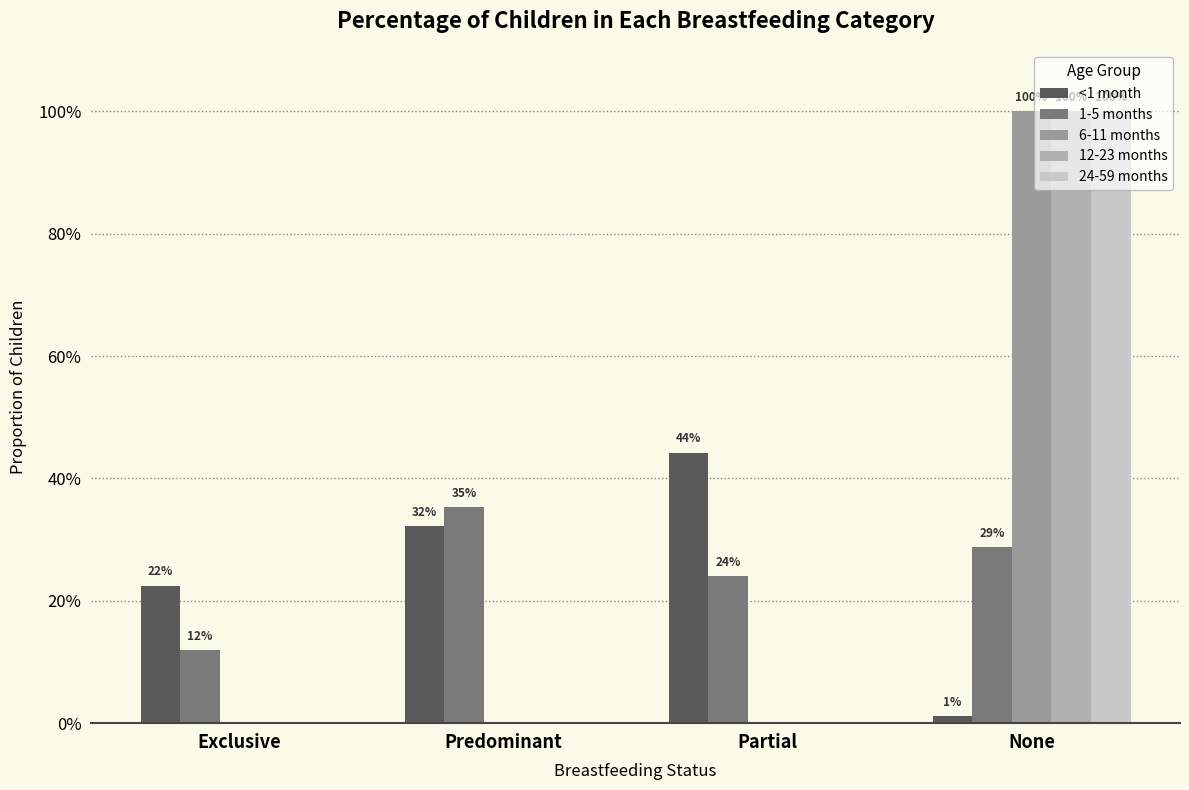

How many 24-59 months values are between 0 and 1?

4